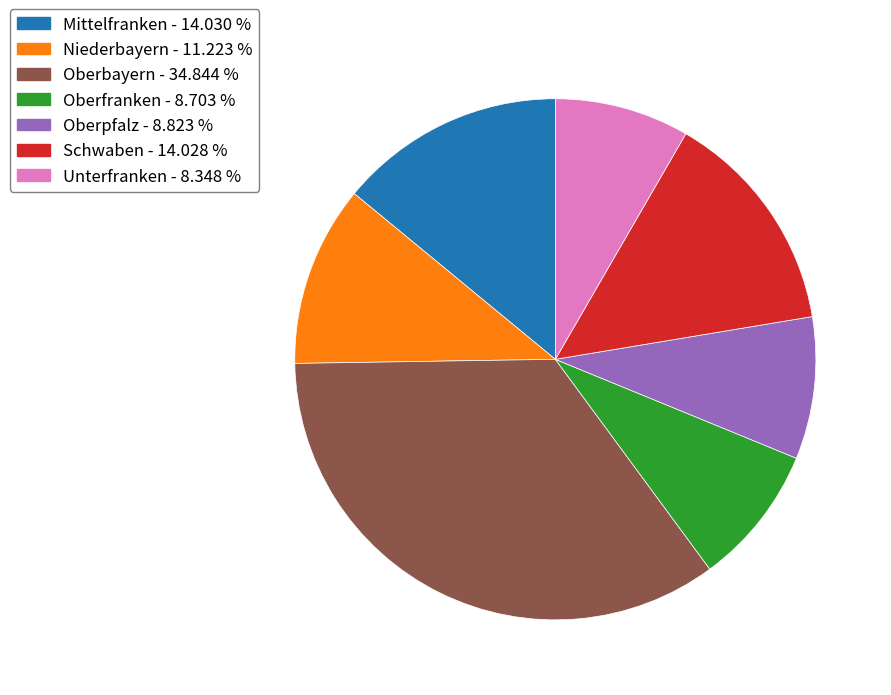

Approximately how many times larger is the value at Mittelfranken - 14.030 % compared to Oberbayern - 34.844 %?

0.4